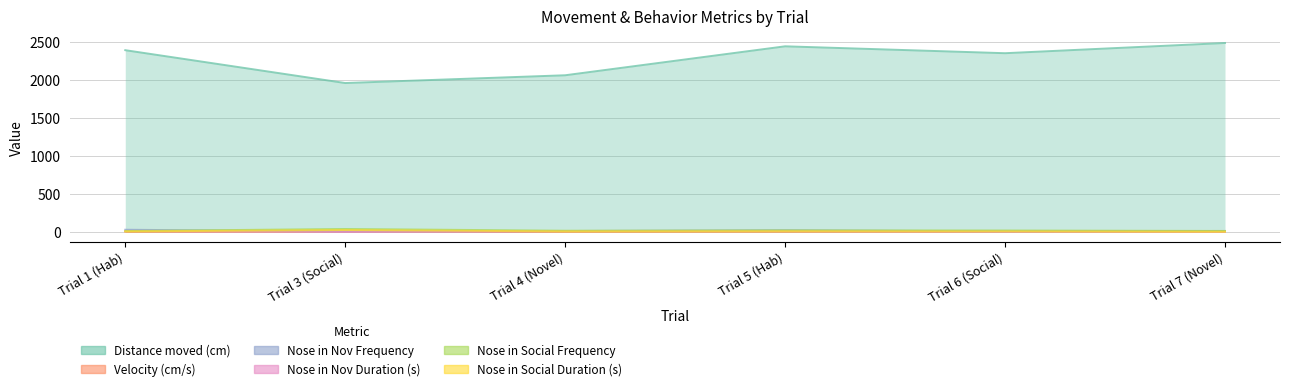

True or false: Velocity (cm/s) and Nose in Nov Frequency intersect in this chart.

False